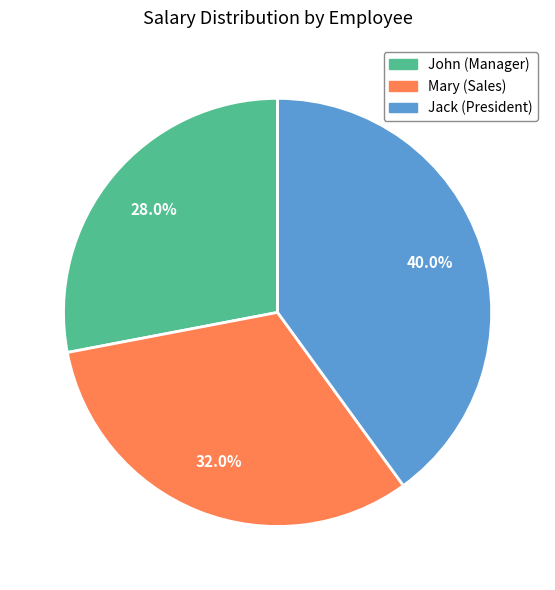

To the nearest percent, what is the combined percentage of John (Manager) and Mary (Sales)?

60%